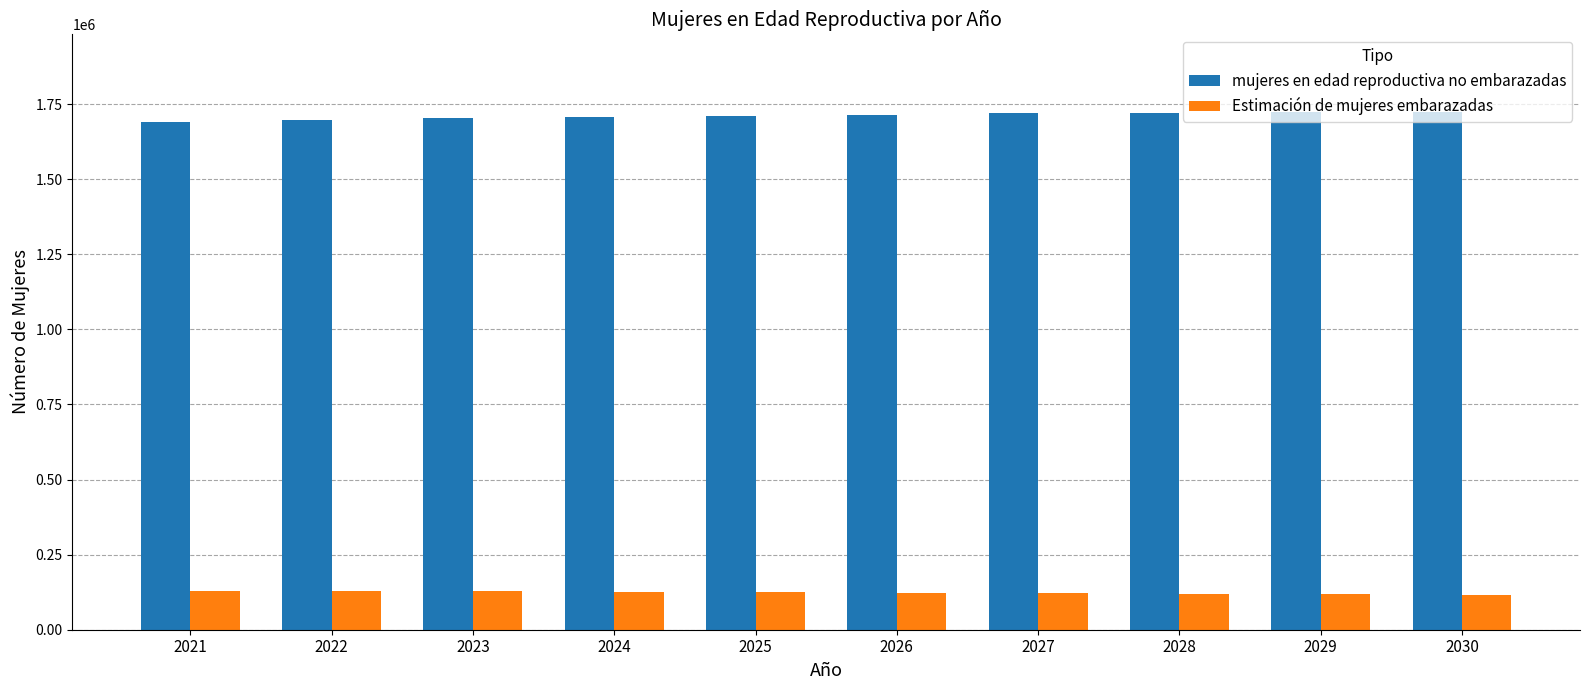

What is the maximum value shown in the chart?

1723489.4